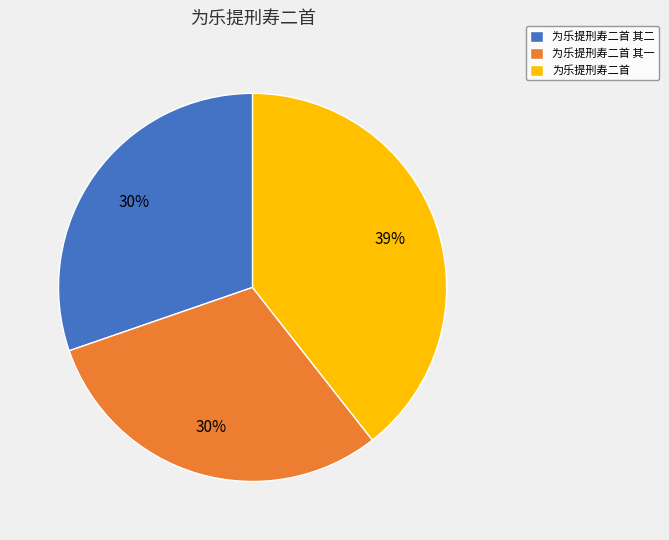

How many segments does this pie chart have?

3